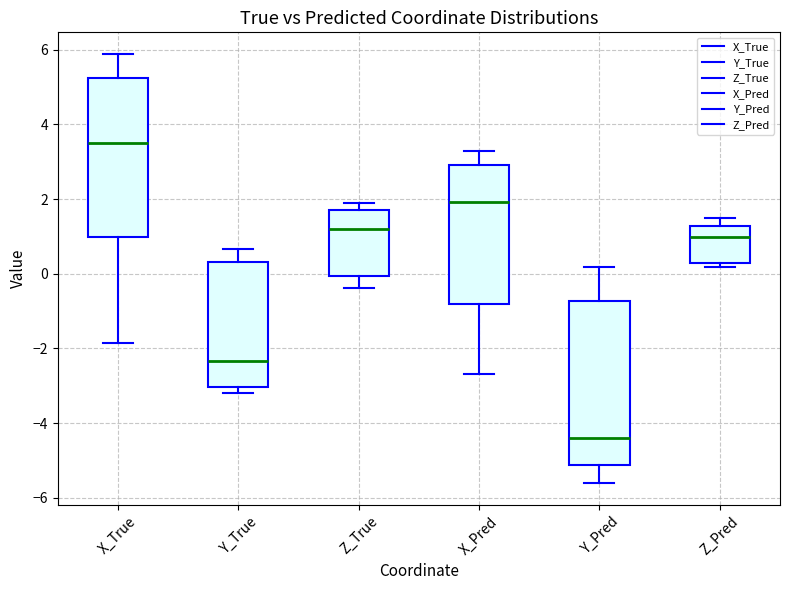

Where is the upper edge of the box for Y_True on the y-axis? The values are not printed on the chart, so give them approximately, as read against the axis.

0.4